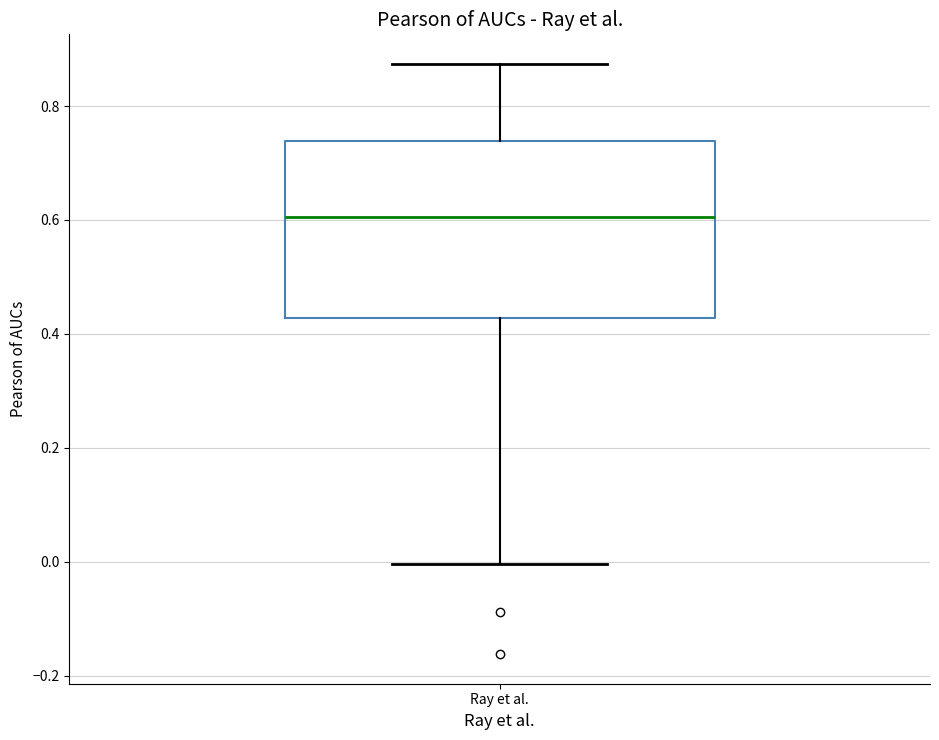

Where is the upper edge of the box for Ray et al. on the y-axis? The values are not printed on the chart, so give them approximately, as read against the axis.

0.74